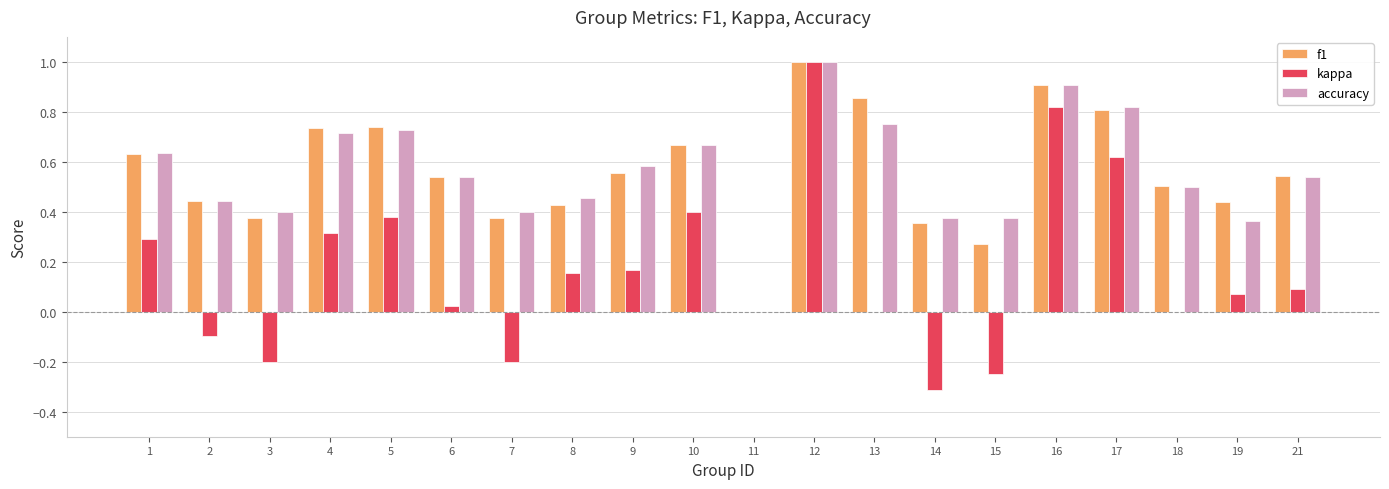

Which category has the highest value in the kappa series?

12